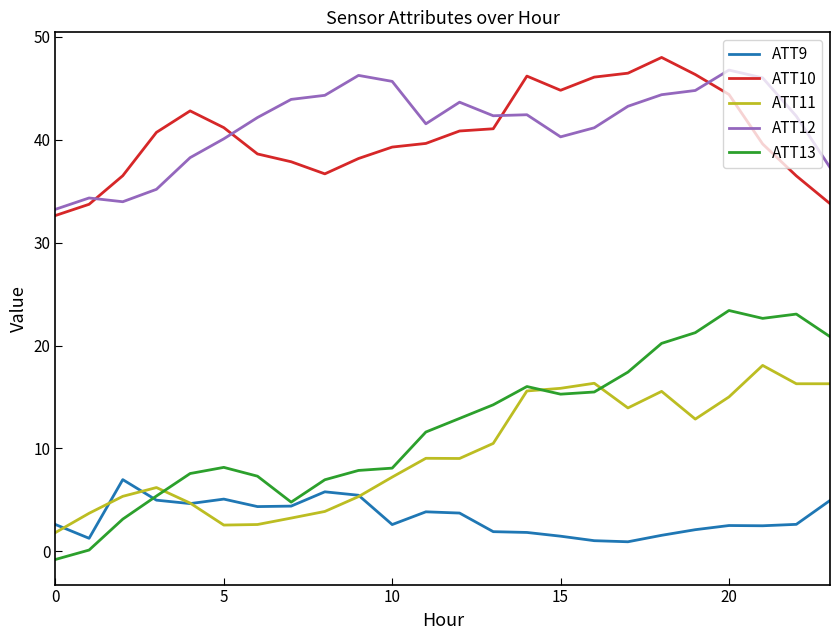

What is the minimum value for ATT11?

1.8